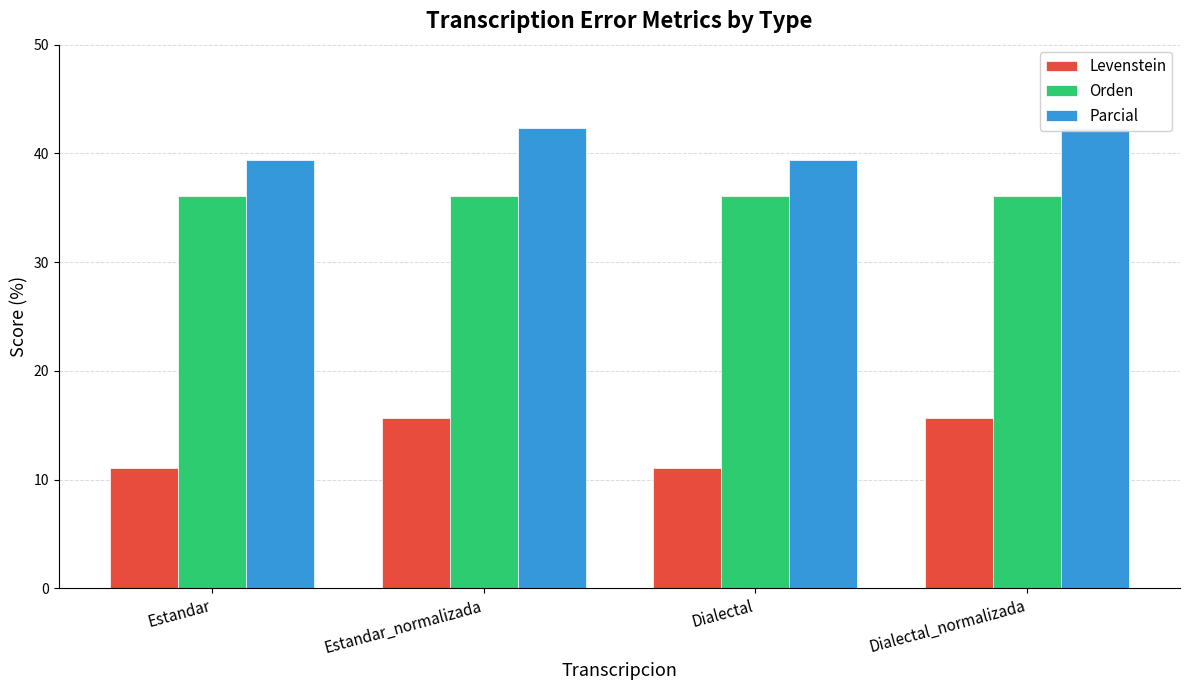

Is it true that Parcial equals 67.9 at Dialectal?

False